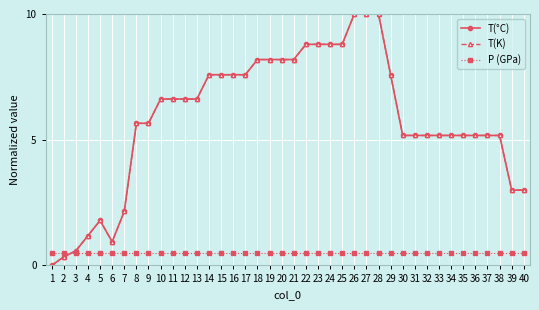

Does the chart have visible grid lines?

Yes